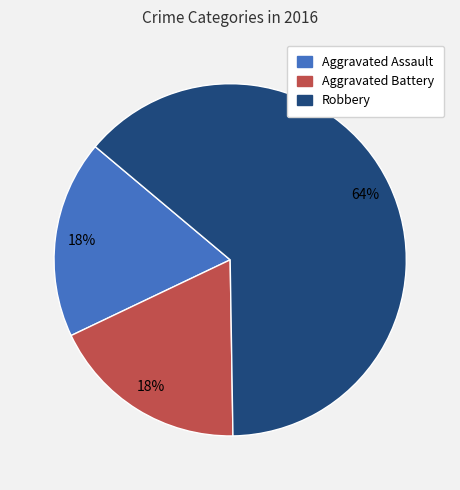

To the nearest percent, what portion does Aggravated Assault represent?

18%